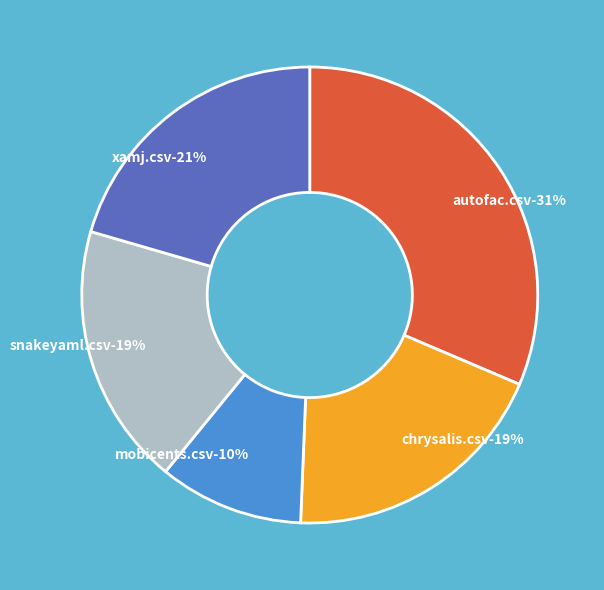

How many segments does this pie chart have?

5